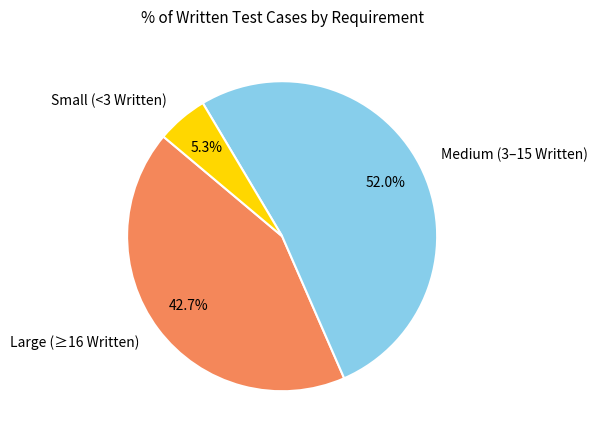

Does Small (<3 Written) account for over 50% of the chart?

No